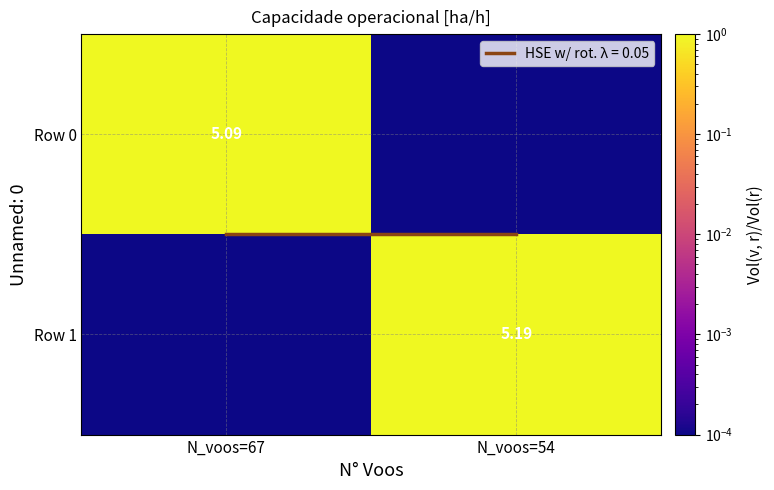

Is the value of Row 0 at N_voos=54 greater than the value of Row 1 at N_voos=54?

No